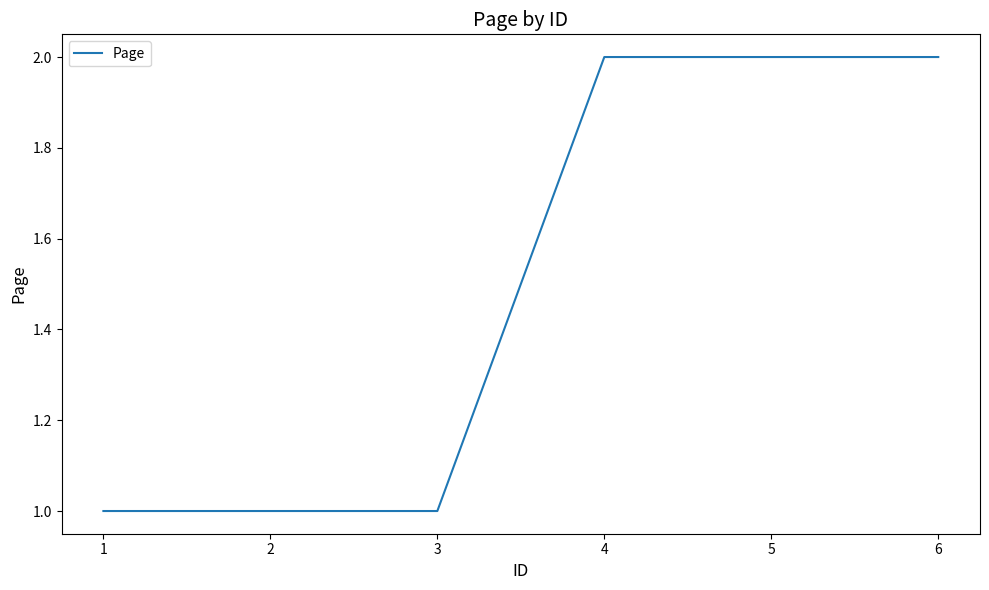

How many lines are shown in the chart?

1